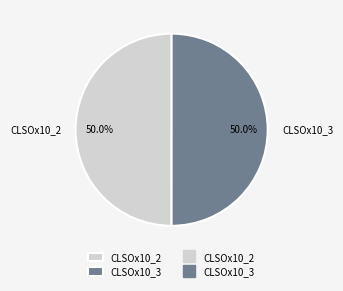

Is it true that CLSOx10_2 is 50% of the pie?

True